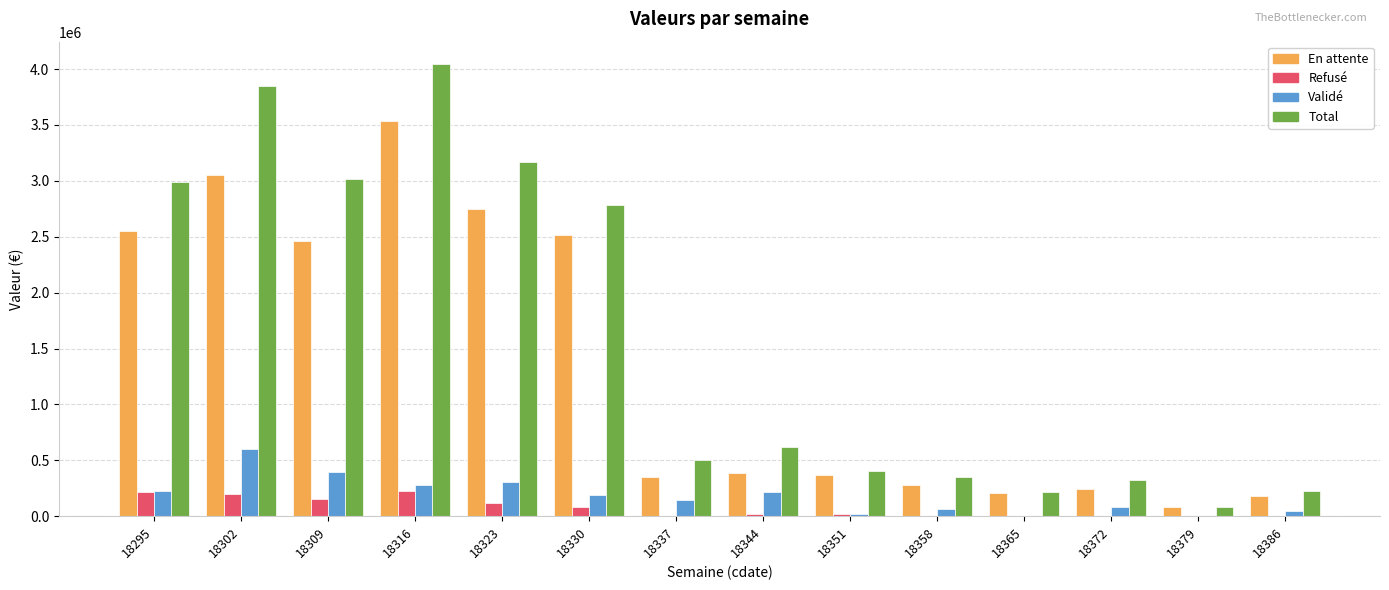

What are all the series names shown in the legend?

En attente, Refusé, Validé, Total